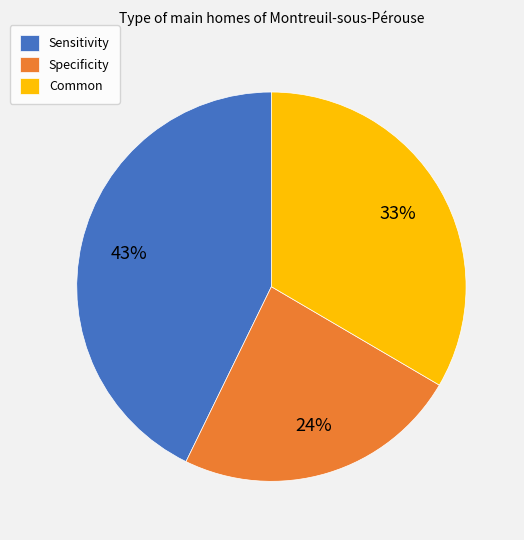

Do Specificity and Sensitivity together represent more than half of the pie?

Yes